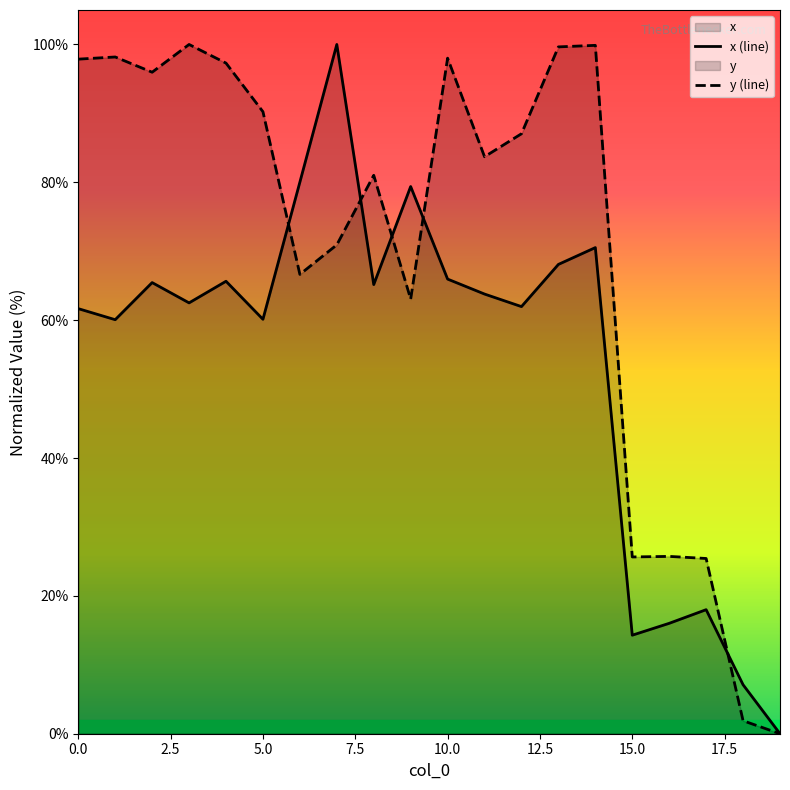

What is the greatest value displayed?

100.0